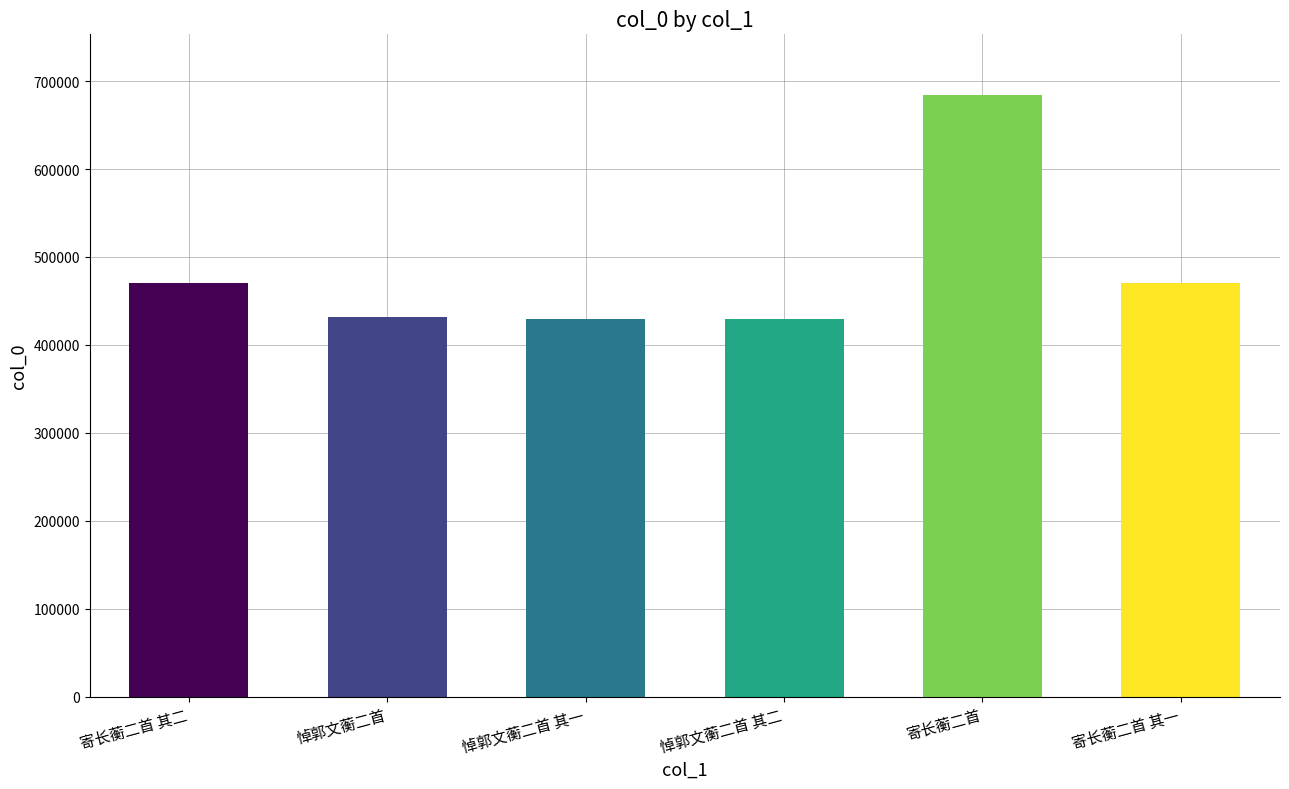

What is the sum of all values?

2915868